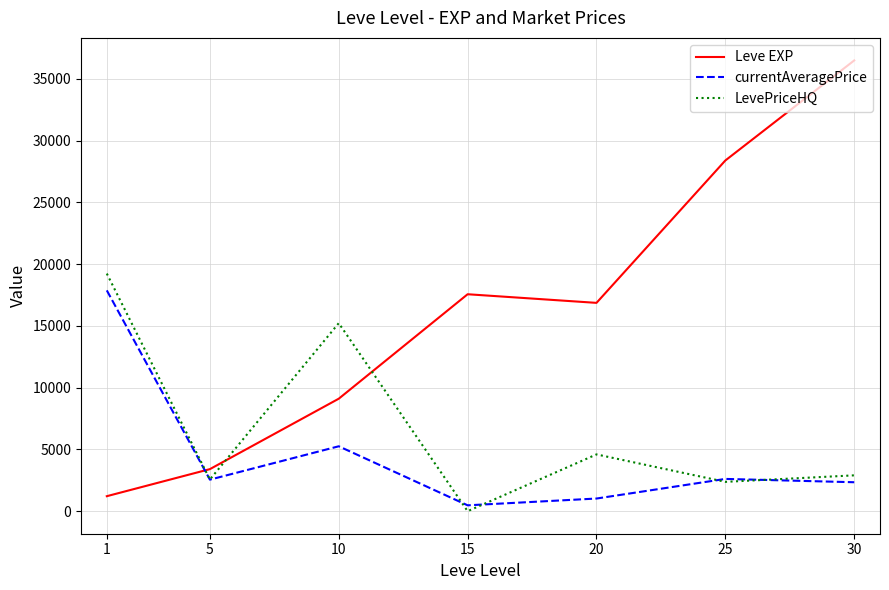

Which series has the widest spread of values?

Leve EXP